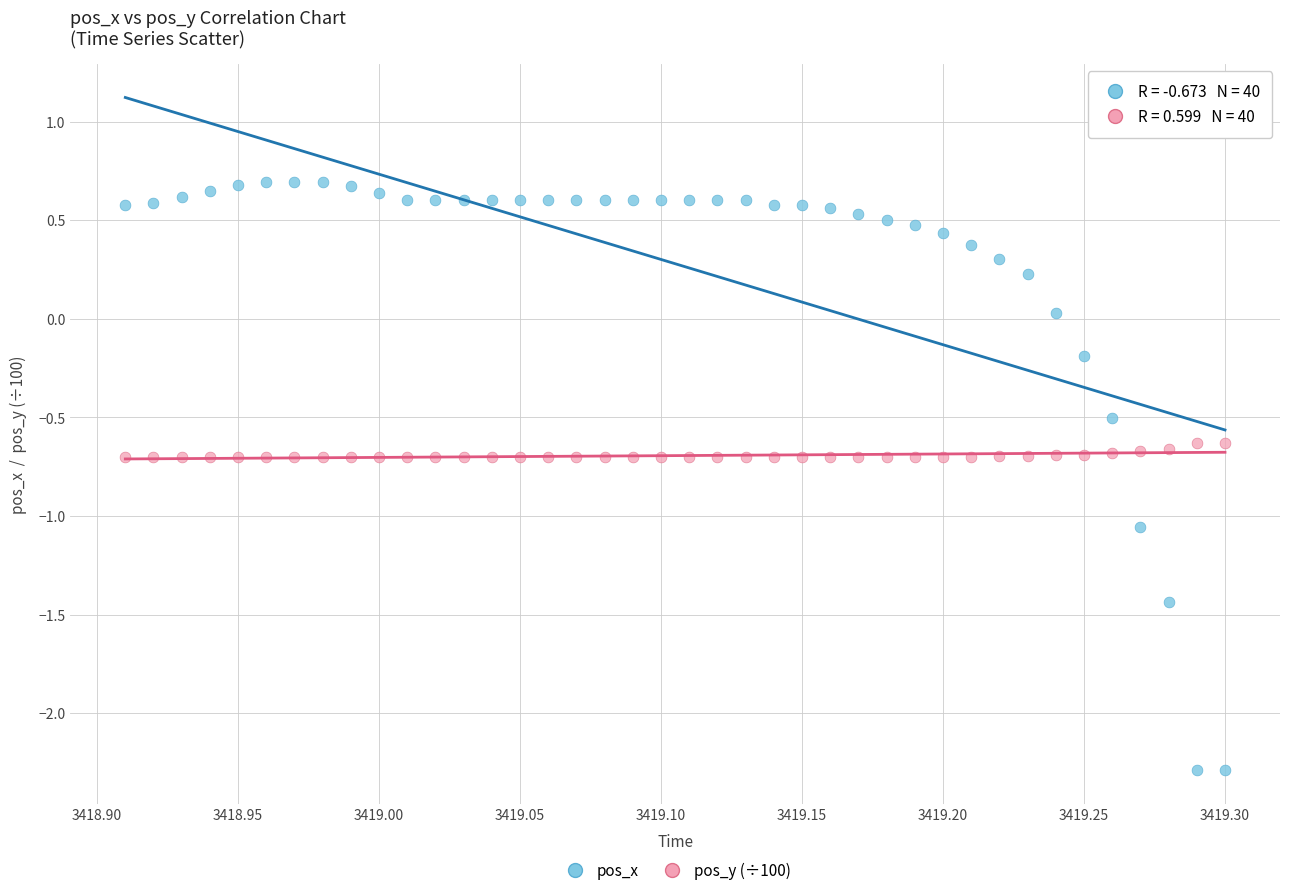

What are all the series names shown in the legend?

pos_x, pos_y (÷100)